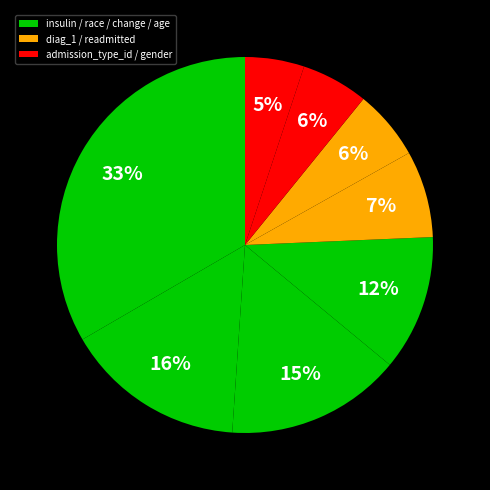

How many segments does this pie chart have?

8